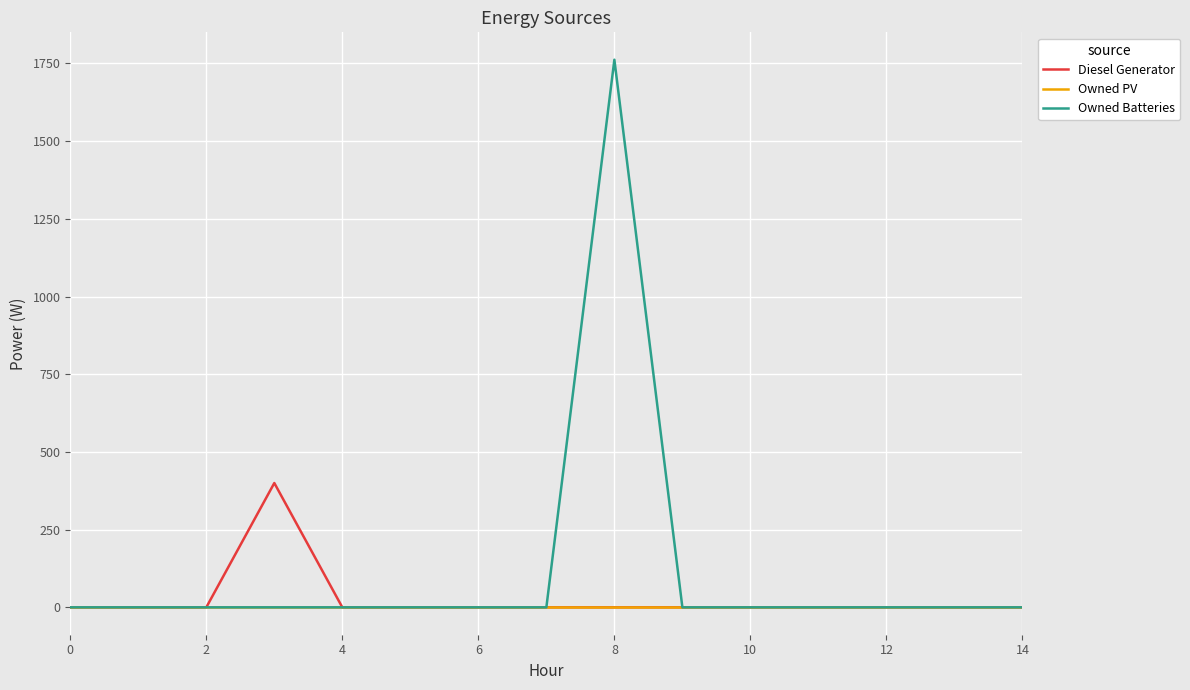

Which series has the widest spread of values?

Owned Batteries